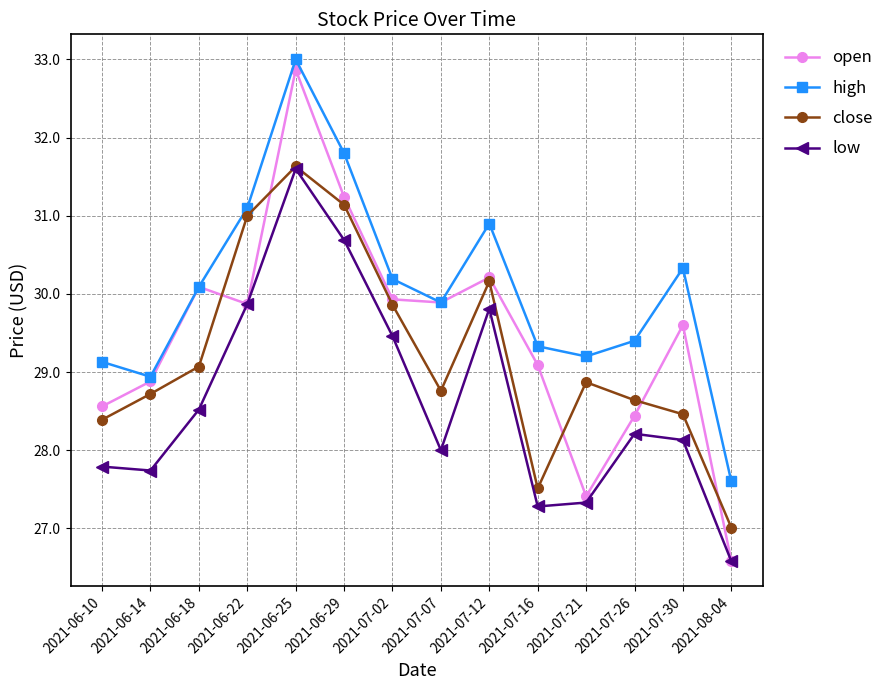

What are all the series names shown in the legend?

open, high, close, low